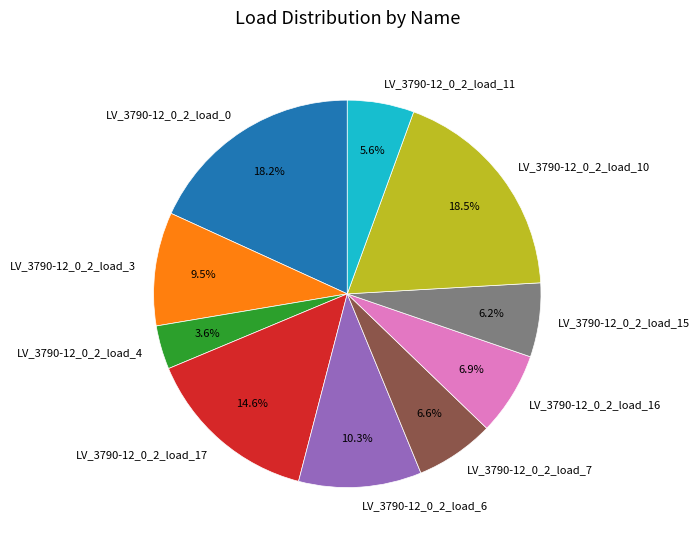

To the nearest percent, what percentage of the pie is LV_3790-12_0_2_load_7?

7%